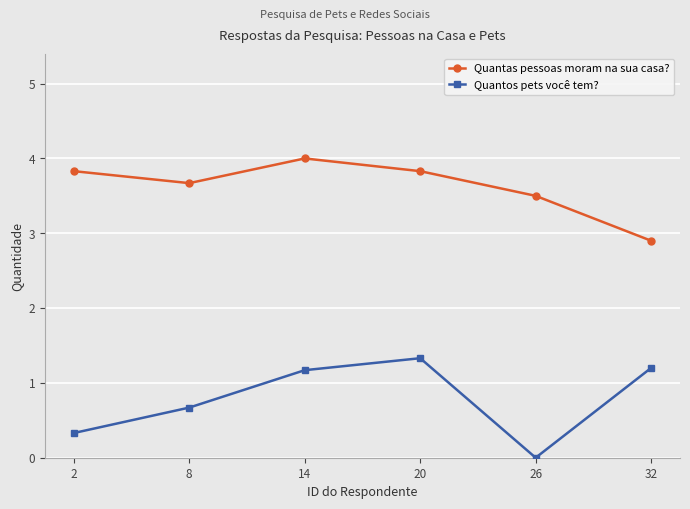

How many lines are shown in the chart?

2